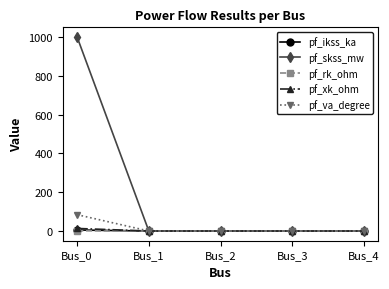

True or false: pf_skss_mw has more than 1 points higher than both neighbors.

False